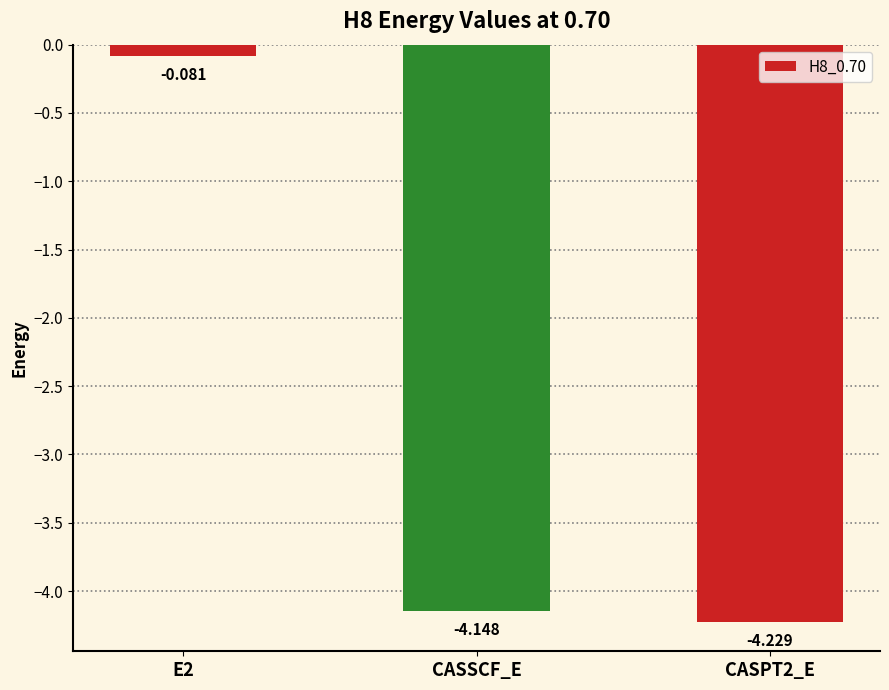

What is the label of the 2nd bar from the right?

CASSCF_E